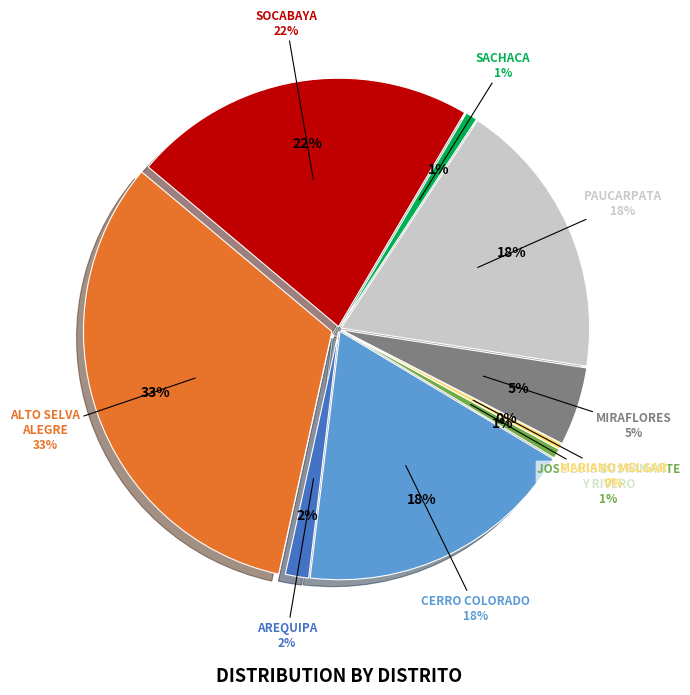

To the nearest percent, what is the difference between the MARIANO MELGAR and MIRAFLORES slice percentages?

5%